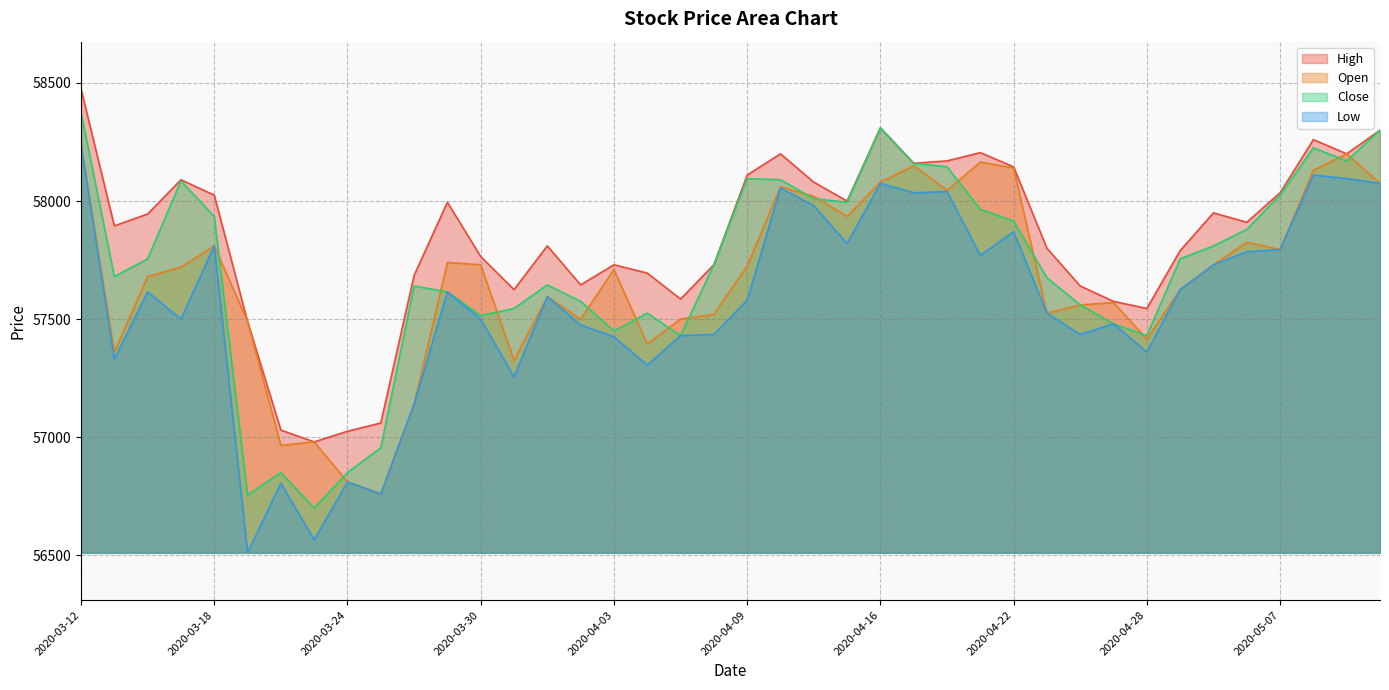

Reading left to right, transcribe all the data shown in this chart.

High: 58475	57895	57945	58090	58025	57490	57030	56980	57025	57060	57685	57995	57765	57625	57810	57645	57730	57695	57585	57730	58110	58200	58080	58000	58310	58160	58170	58205	58145	57800	57640	57575	57545	57790	57950	57910	58035	58260	58200	58300
Open: 58240	57360	57680	57720	57810	57490	56965	56980	56810	56760	57140	57740	57730	57325	57595	57500	57710	57395	57500	57520	57725	58060	58020	57935	58080	58150	58045	58165	58140	57525	57560	57570	57415	57625	57730	57825	57795	58130	58200	58075
Close: 58375	57680	57755	58085	57935	56755	56850	56700	56850	56955	57640	57615	57515	57545	57645	57575	57450	57525	57430	57730	58095	58090	58010	57995	58310	58160	58145	57965	57915	57675	57560	57480	57430	57755	57810	57880	58025	58225	58170	58300
Low: 58240	57330	57615	57500	57810	56510	56805	56565	56810	56760	57140	57615	57500	57255	57595	57475	57425	57305	57430	57435	57580	58055	57980	57820	58075	58035	58040	57770	57870	57525	57435	57480	57360	57625	57730	57785	57795	58110	58095	58075